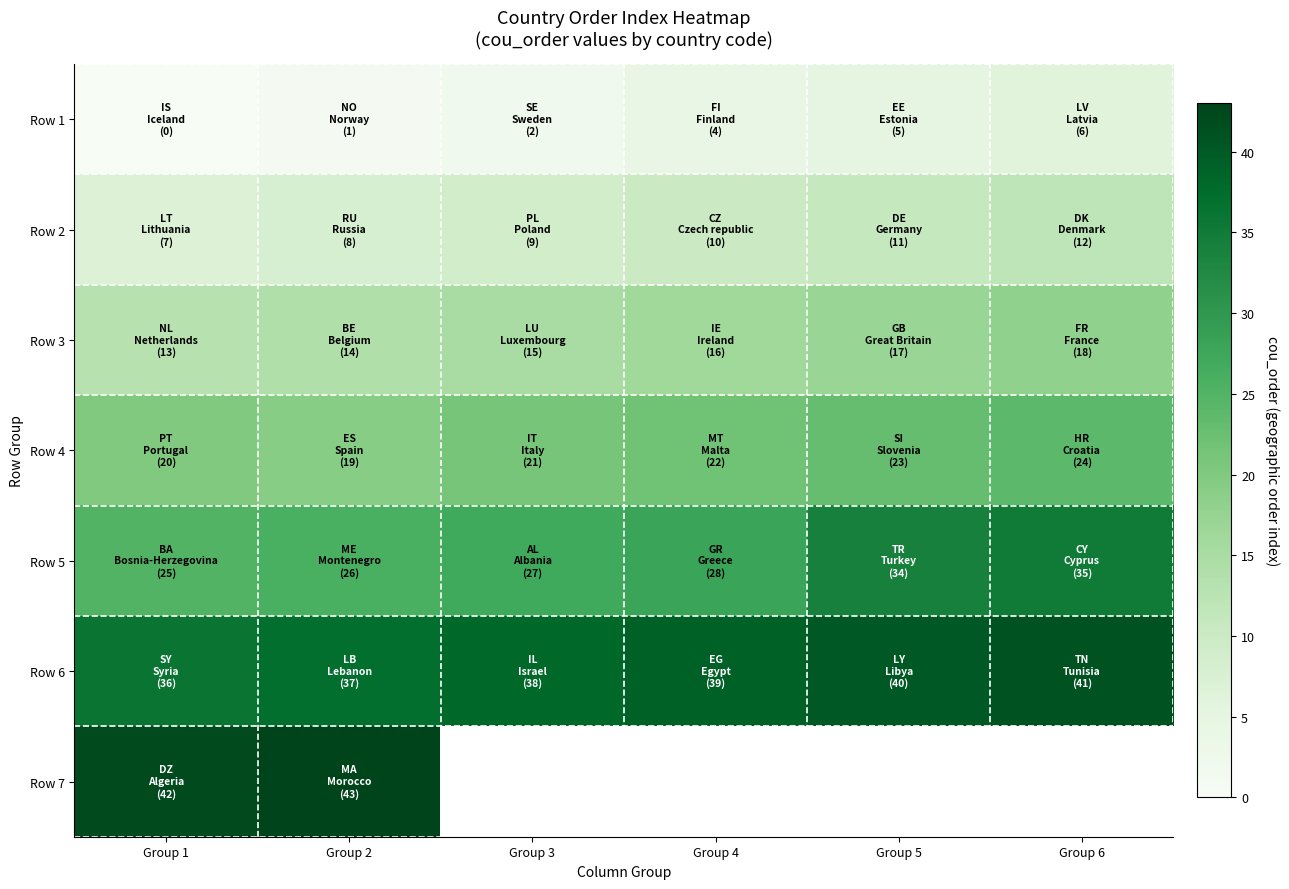

Is the value of Row 7 at Group 5 greater than the value of Row 1 at Group 2?

No